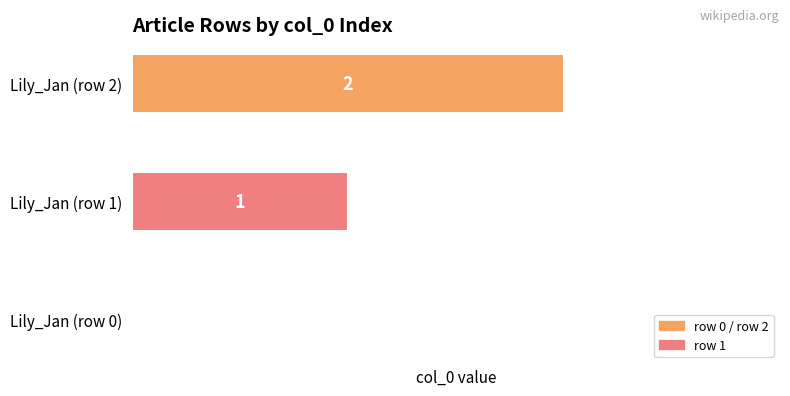

What is the sum of the values at Lily_Jan (row 2) and Lily_Jan (row 1)?

3